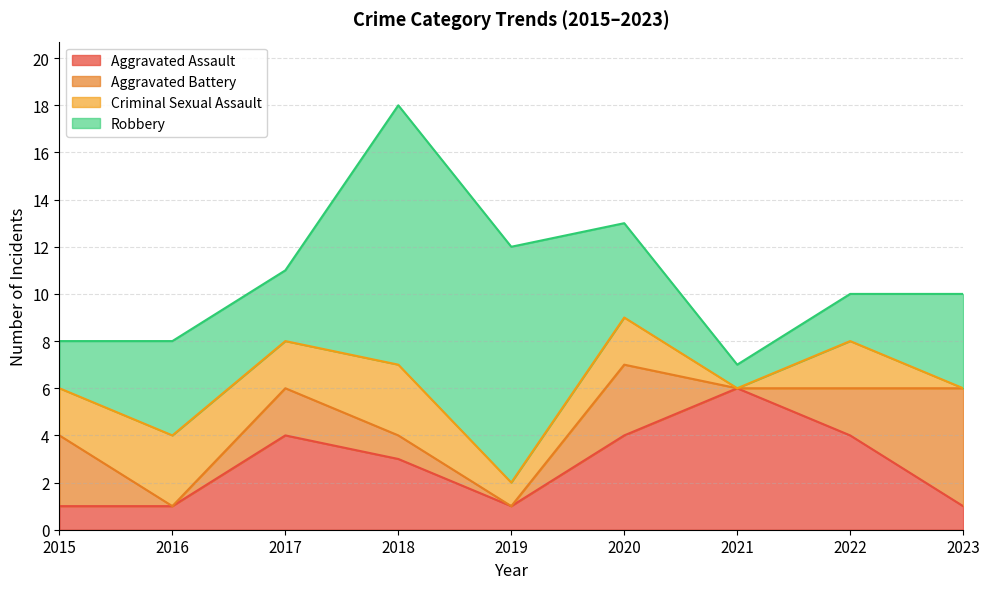

Rank the categories by Robbery value from highest to lowest.

2018, 2019, 2016, 2020, 2023, 2017, 2015, 2022, 2021